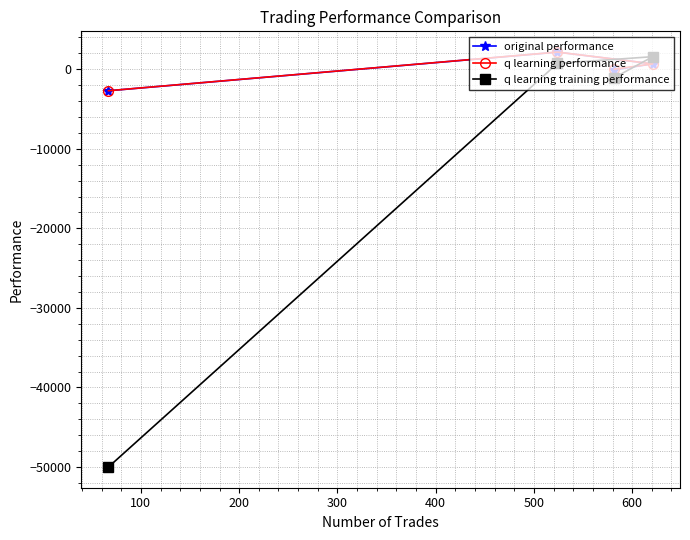

How many times do q learning training performance and q learning performance cross each other?

2